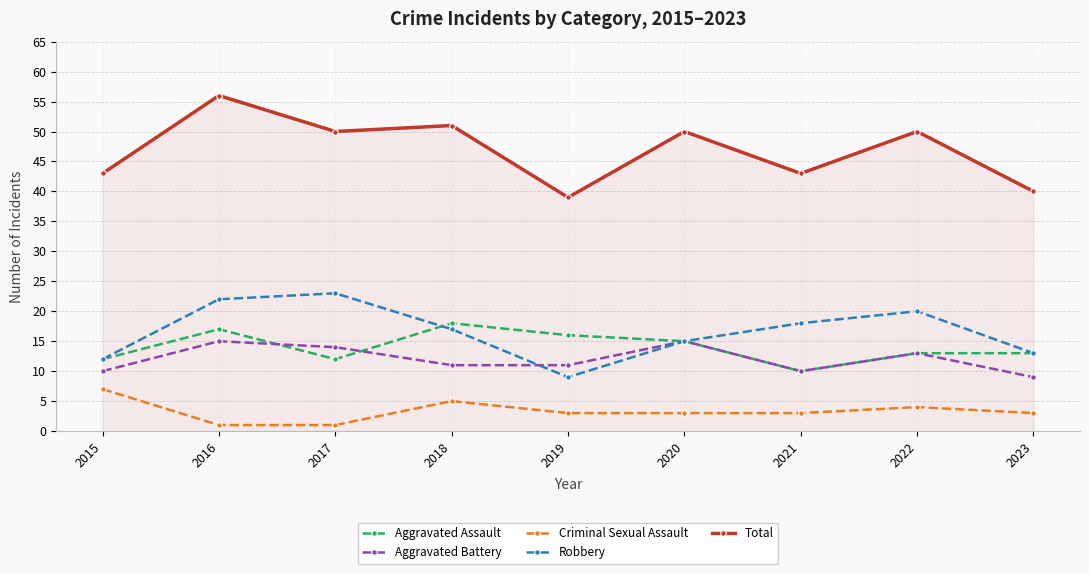

What is the smallest value displayed?

1